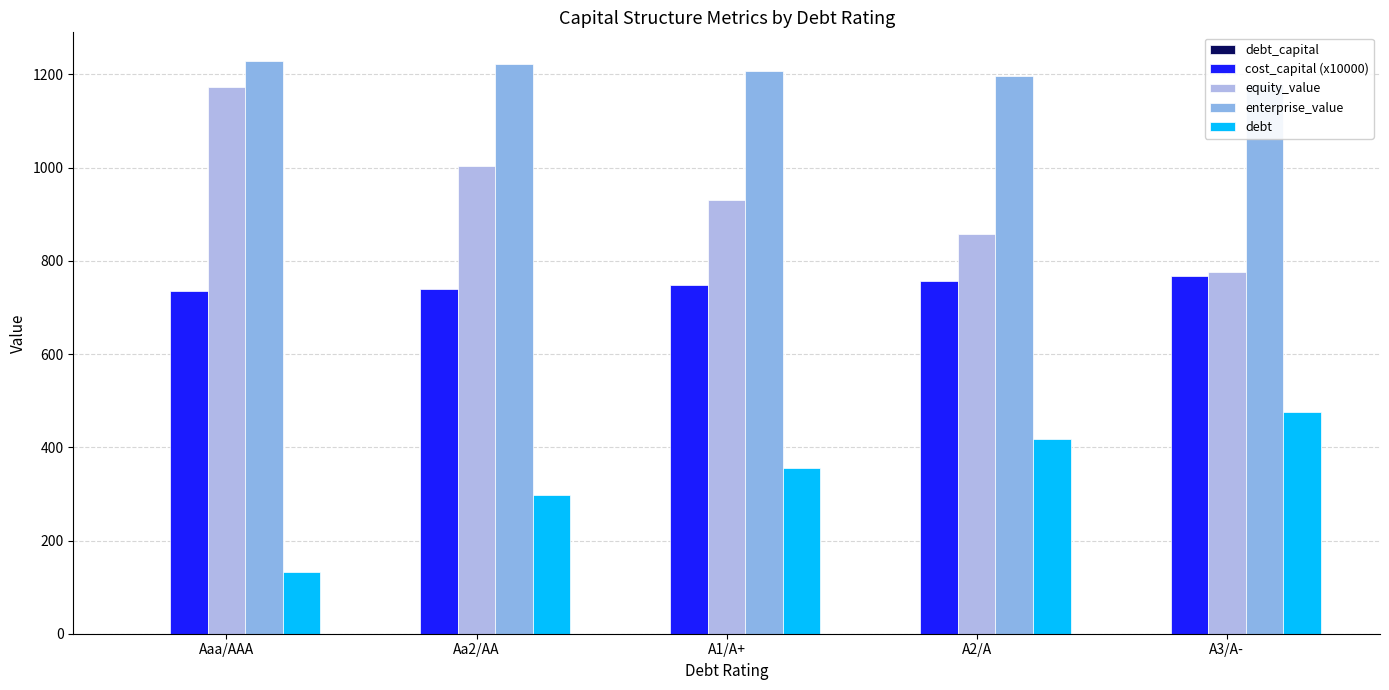

What is the average value of the cost_capital (x10000) series?

749.2